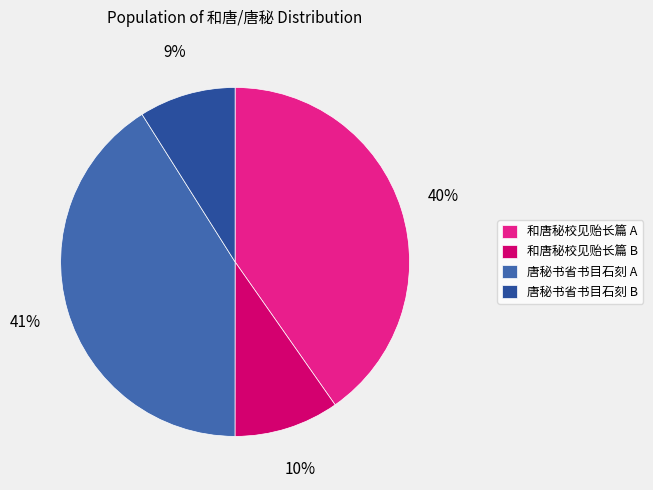

How many slices are in this pie chart?

4